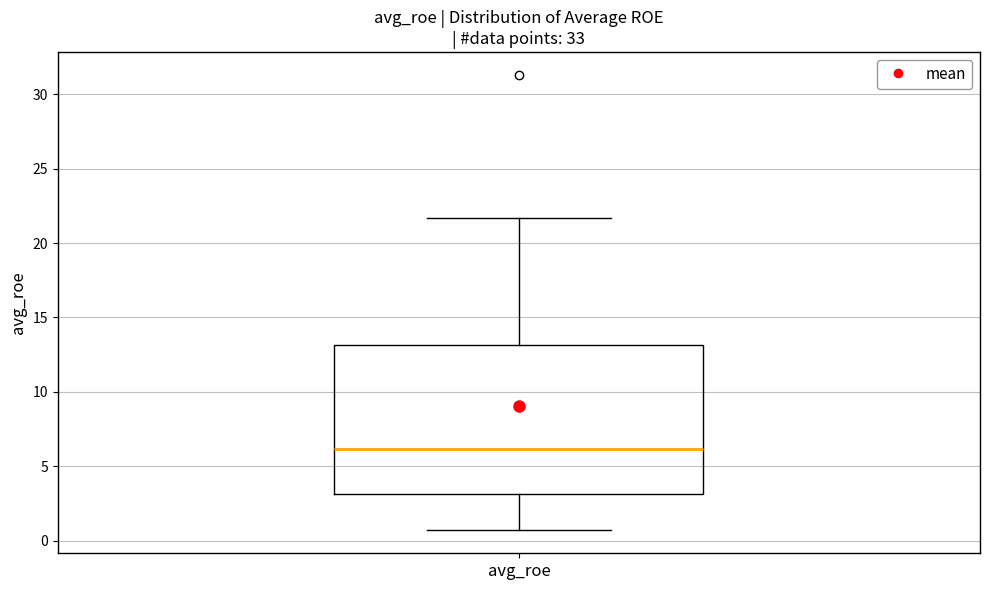

Read this box plot against the y-axis: the position of the median line, the range covered by the box, and the ends of both whiskers. The values are not printed on the chart, so give them approximately, as read against the axis.

median 6.0, box 3.0 to 13.0, whiskers 0.5 to 21.5